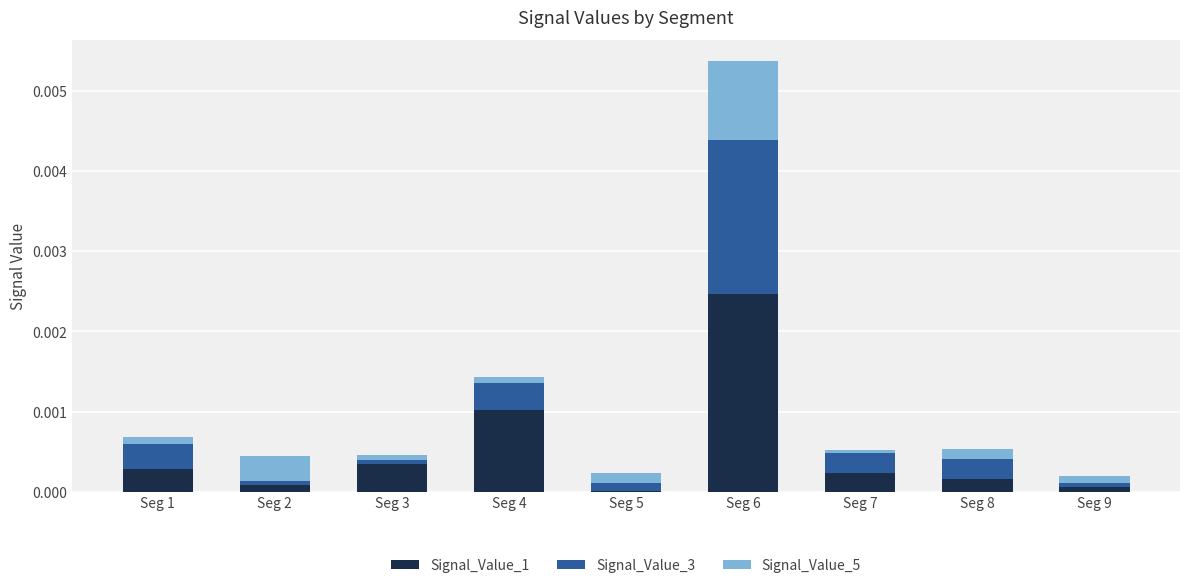

Are the bars horizontal?

No